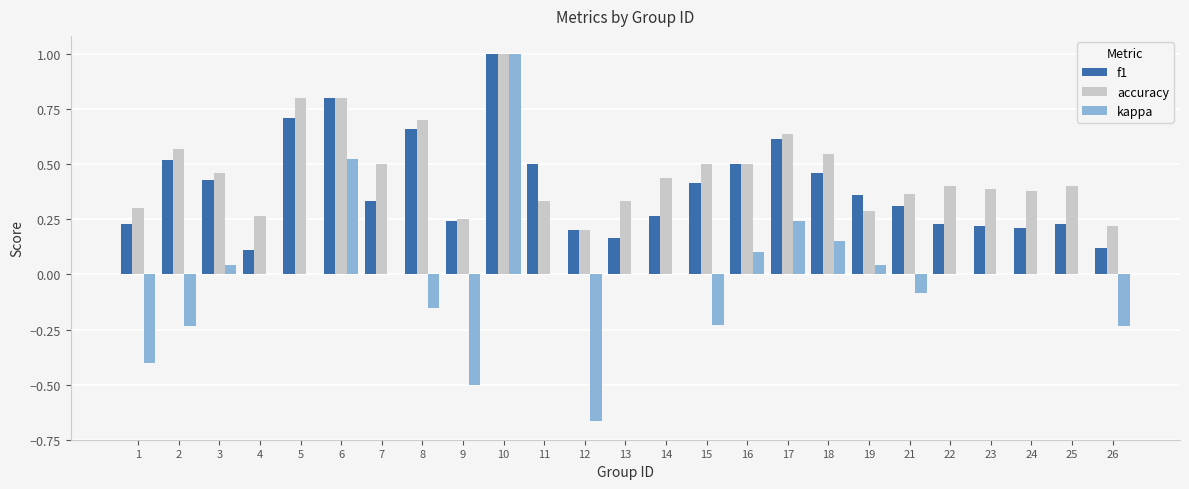

Where is accuracy nearest to the value 0?

12